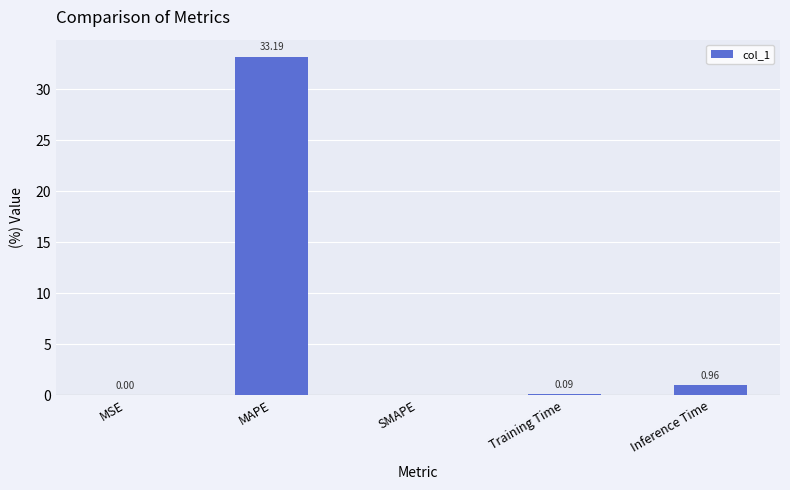

What is the sum of the values at MSE and MAPE?

33.2